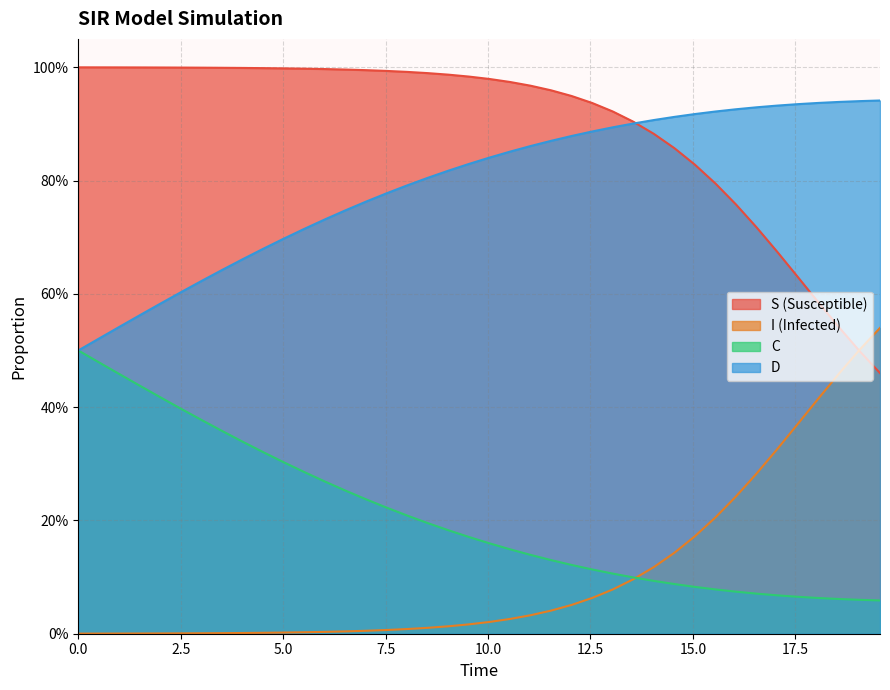

What is the sum of all I values?

35.7